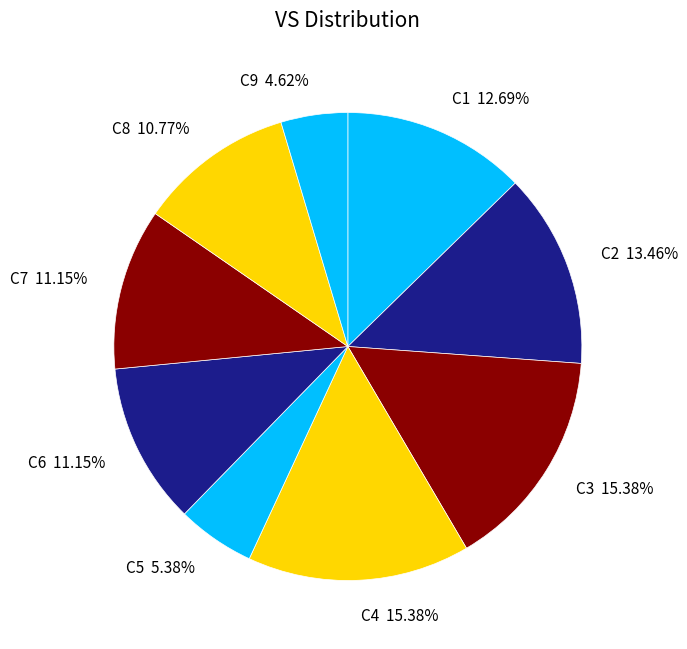

Count the number of slices in the pie.

9